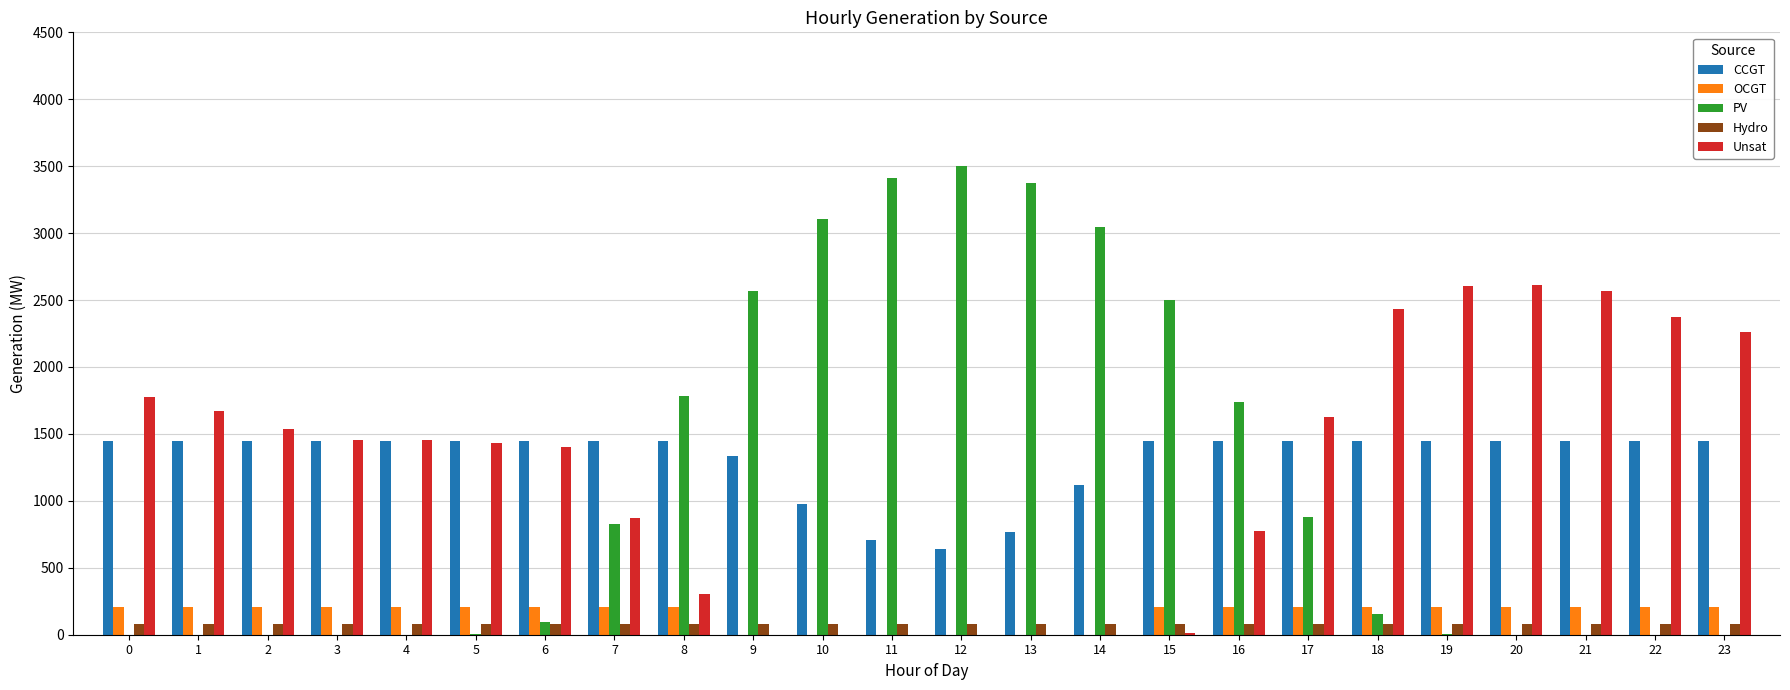

True or false: CCGT has a value of 1449 at 0.

True